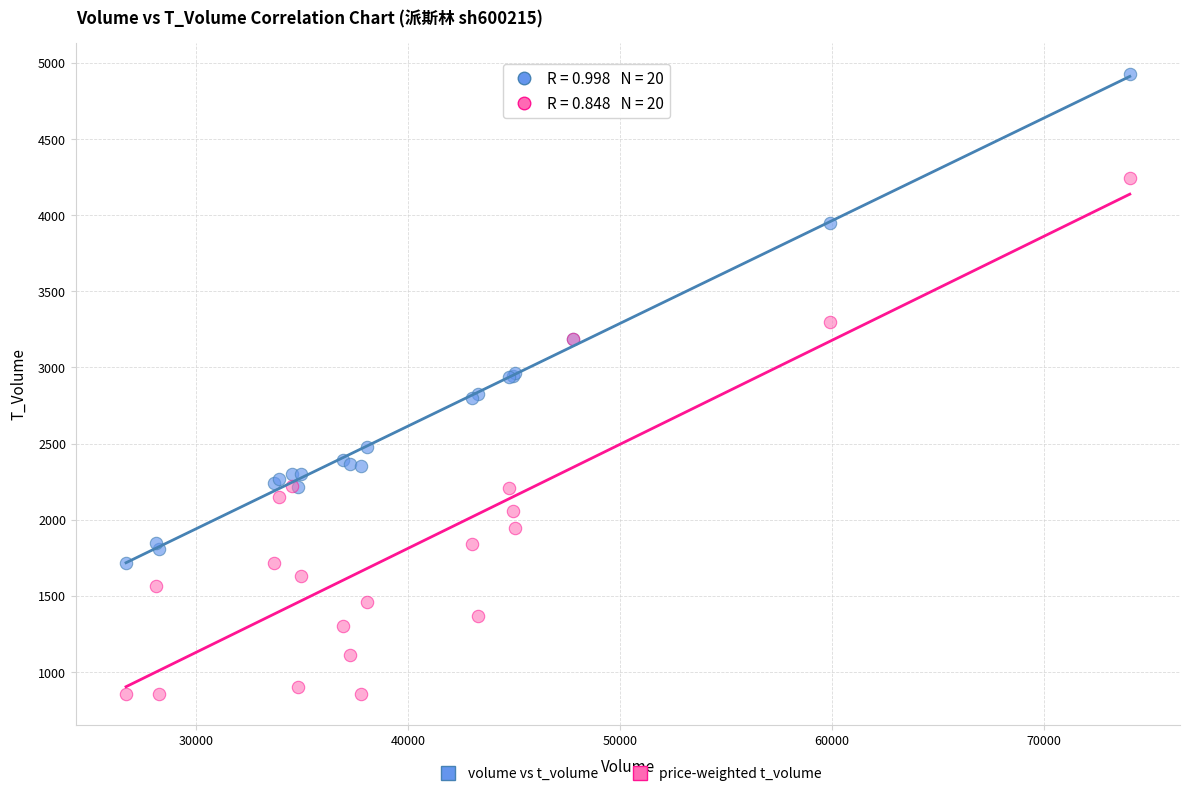

What are all the series names shown in the legend?

volume vs t_volume, price-weighted t_volume